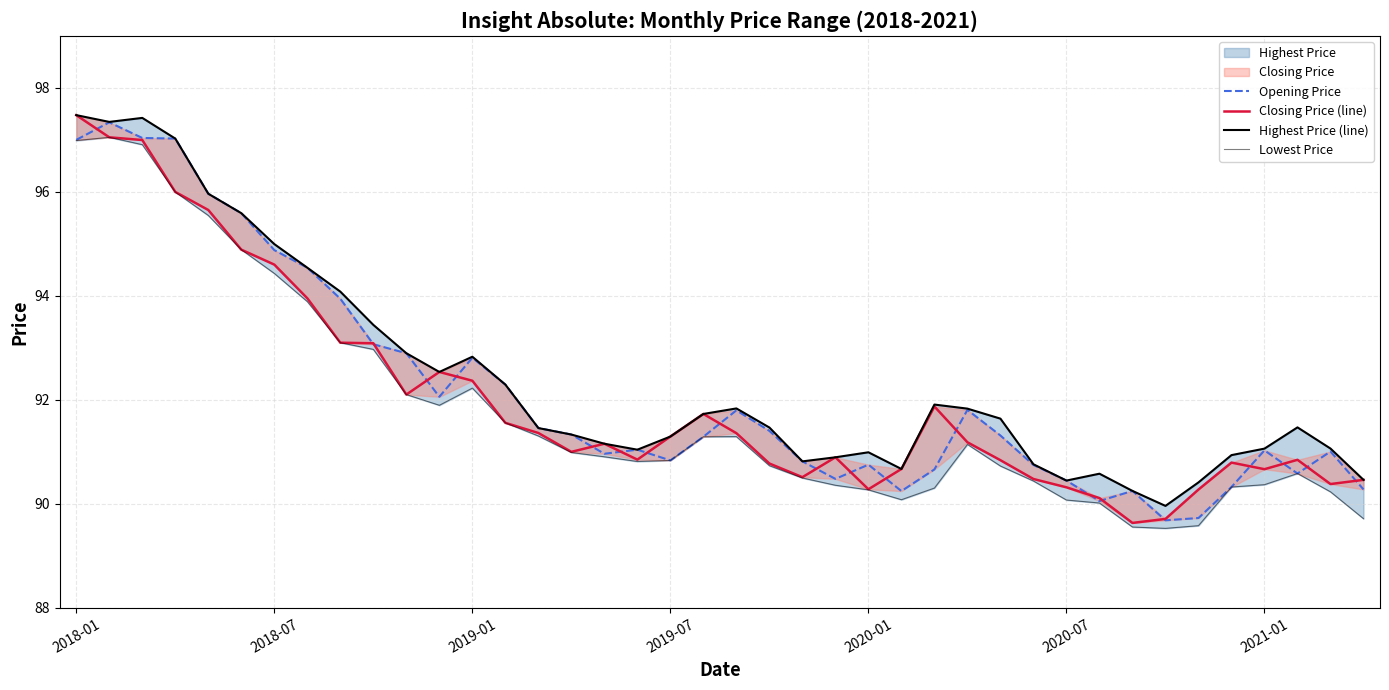

True or false: Closing Price (line) has a value of 90.8 at 37.

True